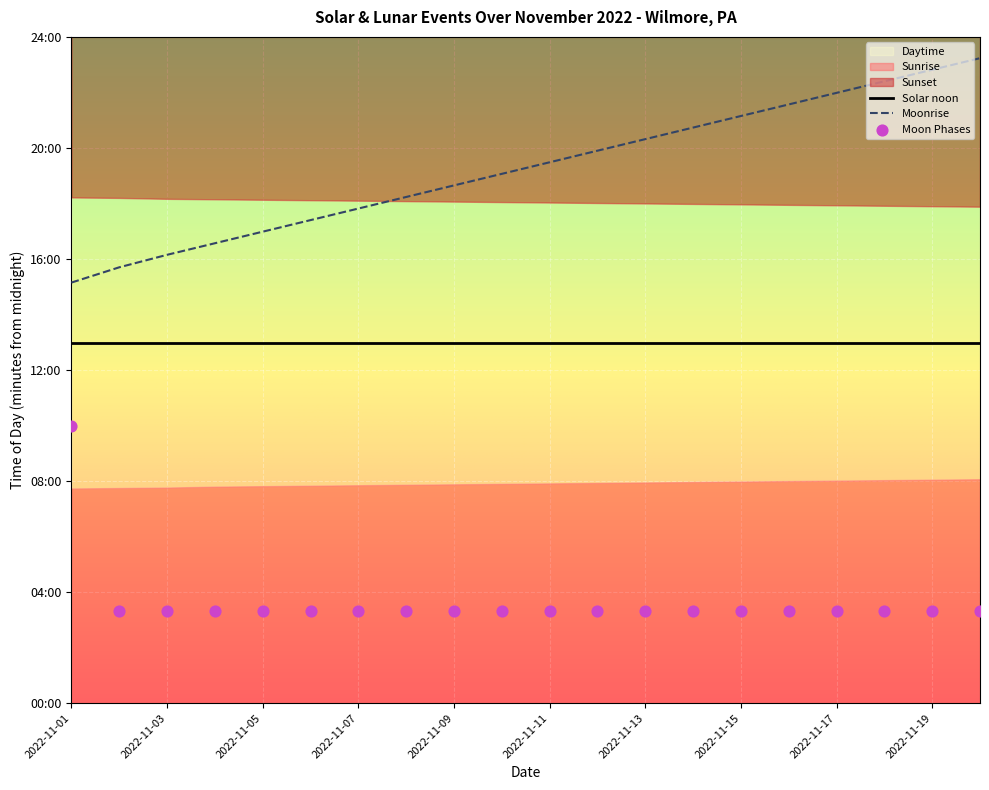

What is the ratio of the value at 2022-11-20 to the value at 2022-11-07?

1.0